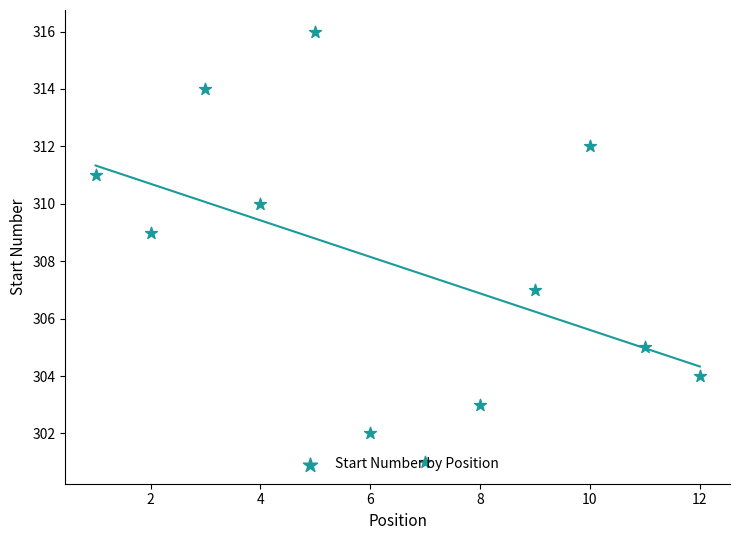

Approximately how many times larger is the value at 2 compared to 4?

1.0